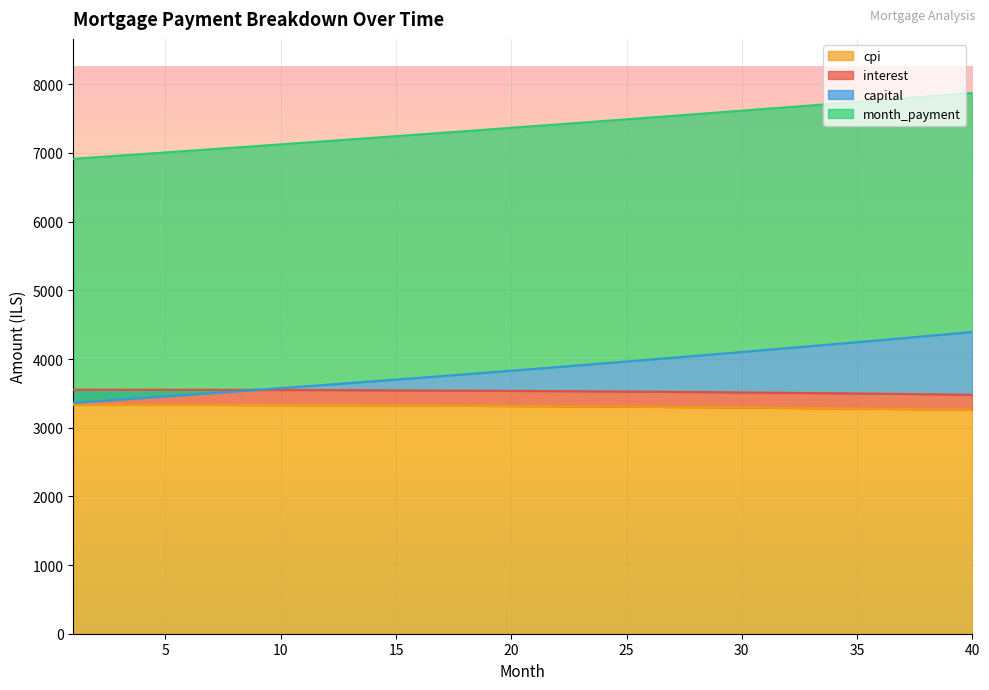

At which category is the sum across all series the highest?

40